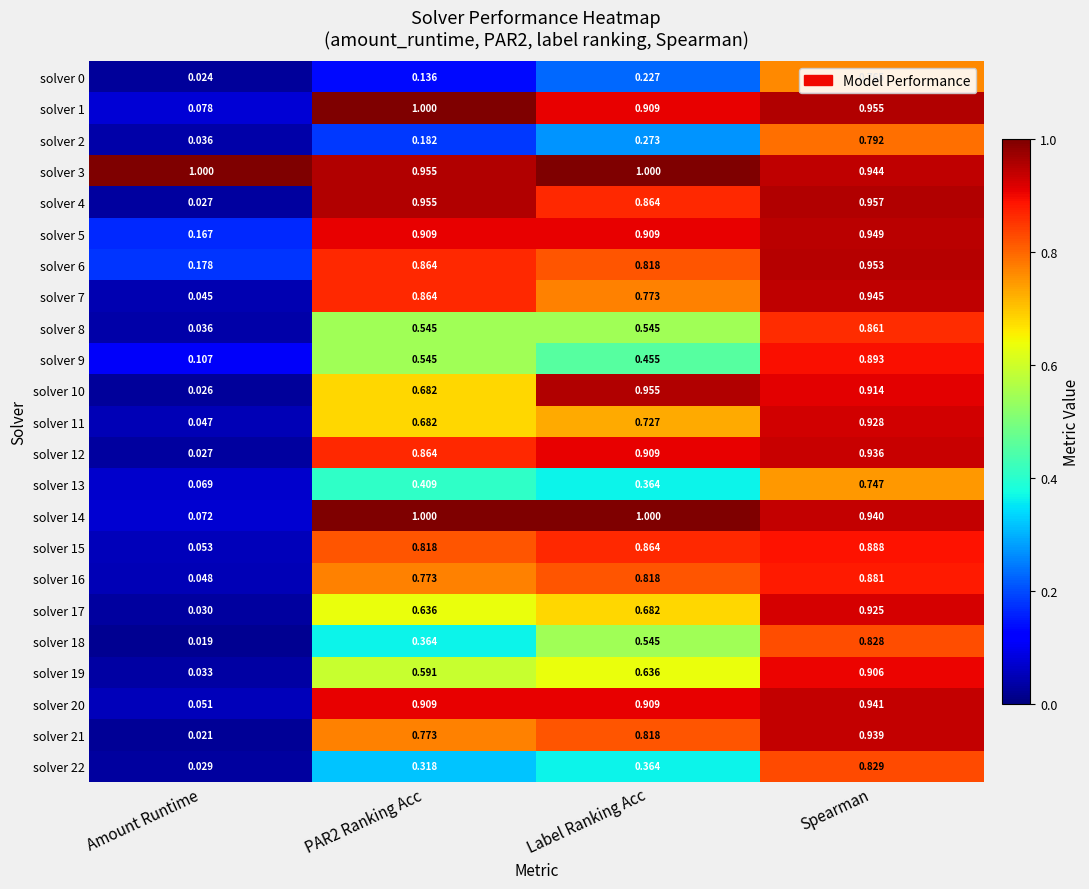

Where is solver 19 nearest to the value 0?

Amount Runtime